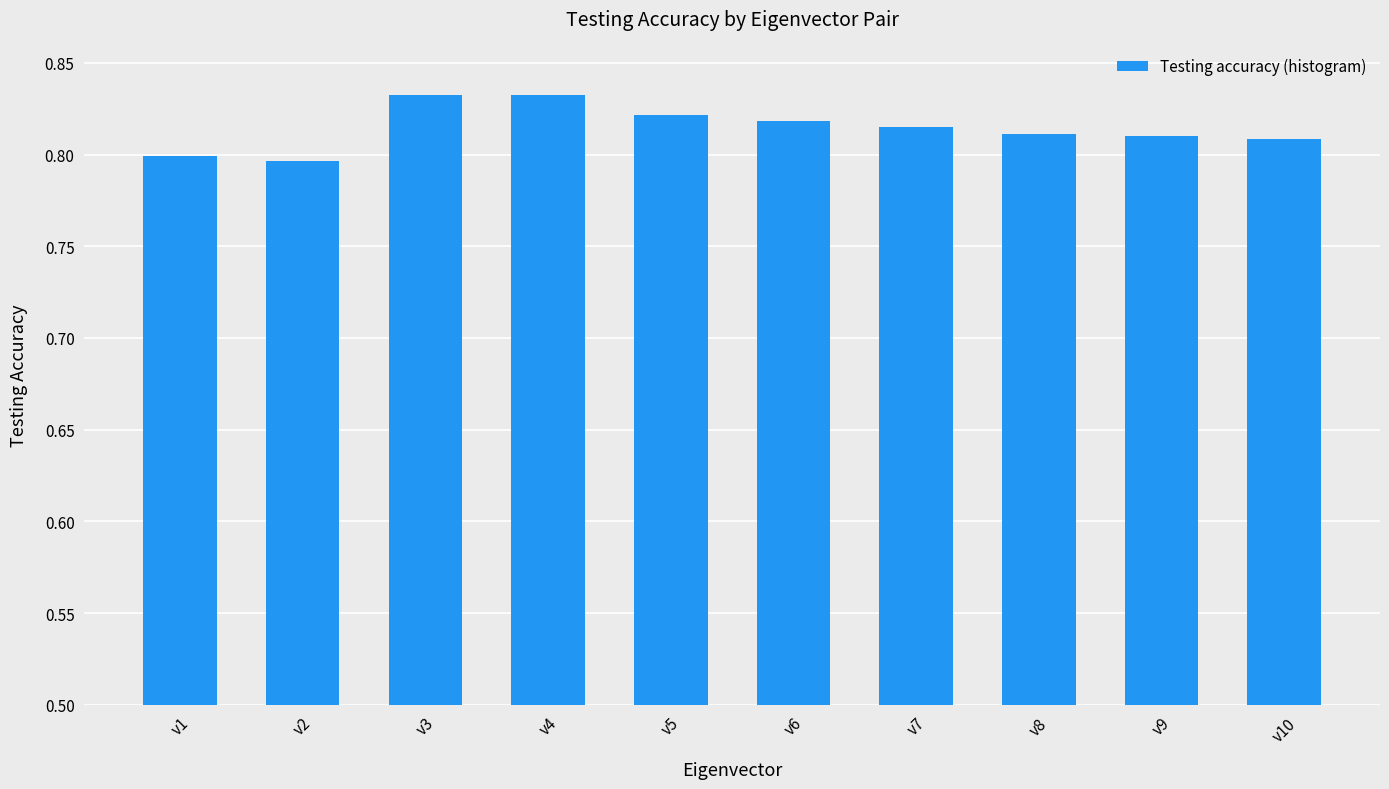

Are the bars grouped side by side (vs. stacked)?

No